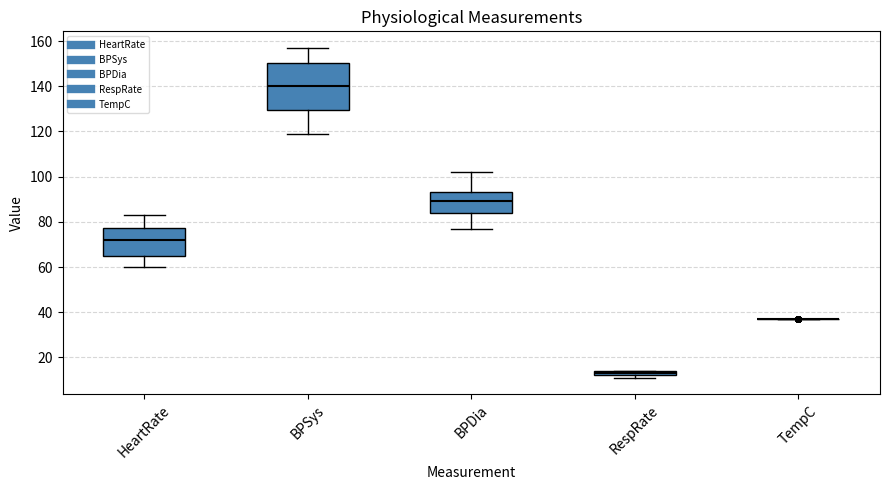

Where does the lower whisker of the box for BPSys end on the y-axis? The values are not printed on the chart, so give them approximately, as read against the axis.

120